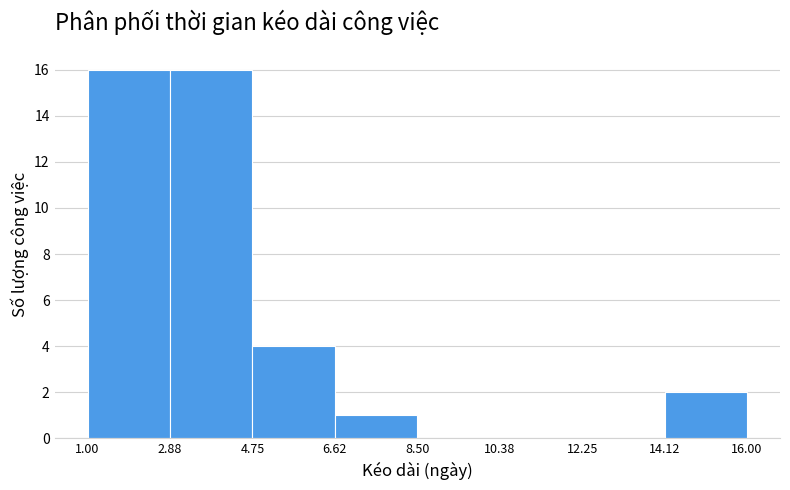

Reading left to right, transcribe this chart: for each bar, give the range it covers on the x-axis and its height. The values are not printed on the chart, so give them approximately, as read against the axis.

1.00 to 2.88: 16
2.88 to 4.75: 16
4.75 to 6.62: 4
6.62 to 8.50: 1
8.50 to 10.38: 0
10.38 to 12.25: 0
12.25 to 14.12: 0
14.12 to 16.00: 2